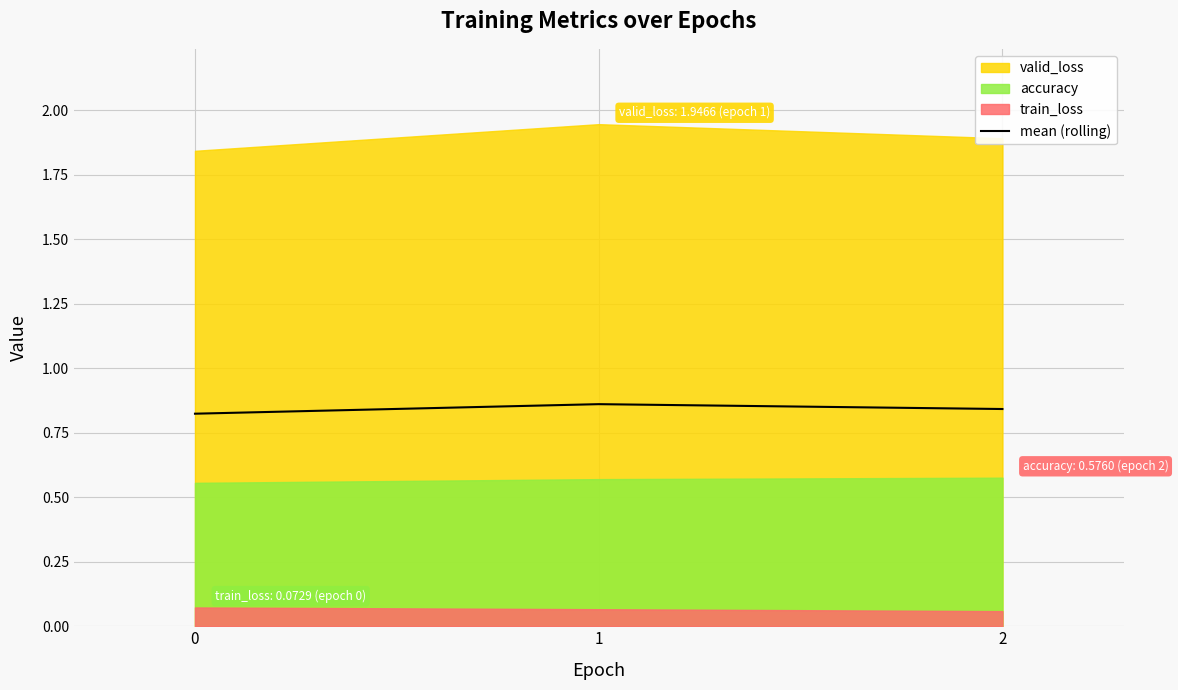

Count the mean (rolling) values in the range 0 to 1.

3